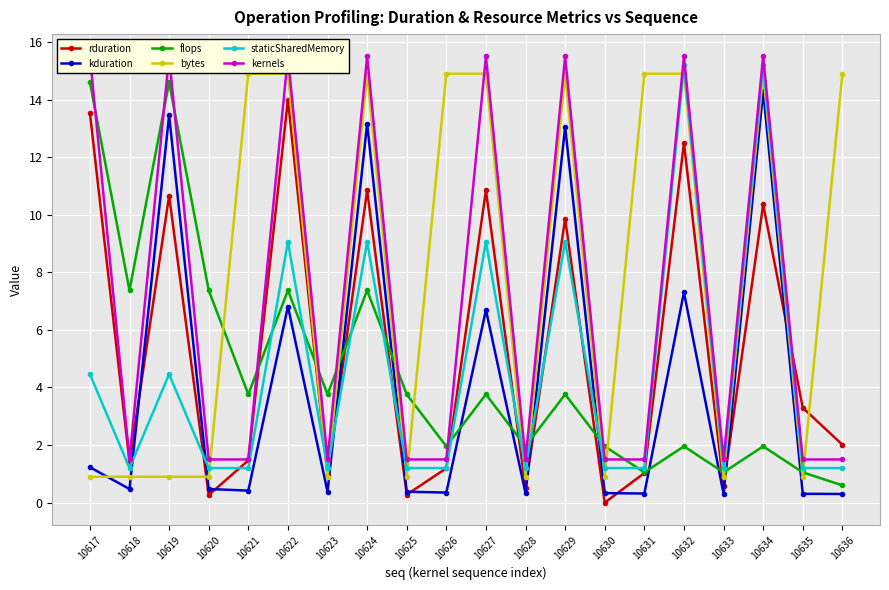

What are all the series names shown in the legend?

rduration, kduration, flops, bytes, staticSharedMemory, kernels